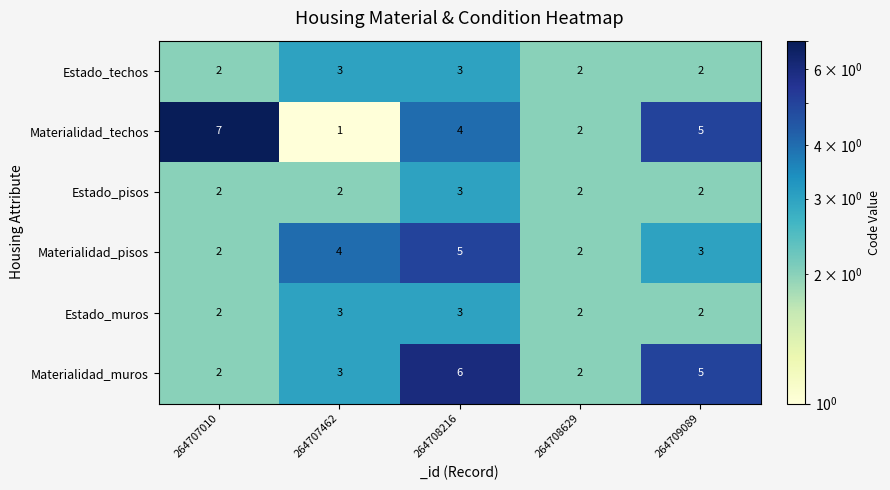

How many data points does each series have?

5